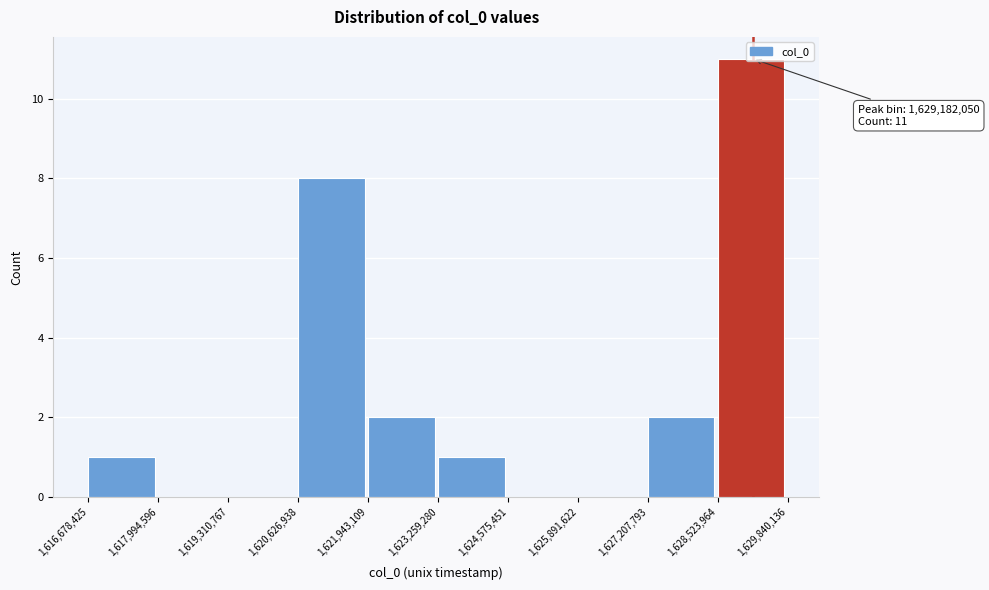

Over which range of the x-axis is the bar tallest?

1,628,523,964 to 1,629,840,136